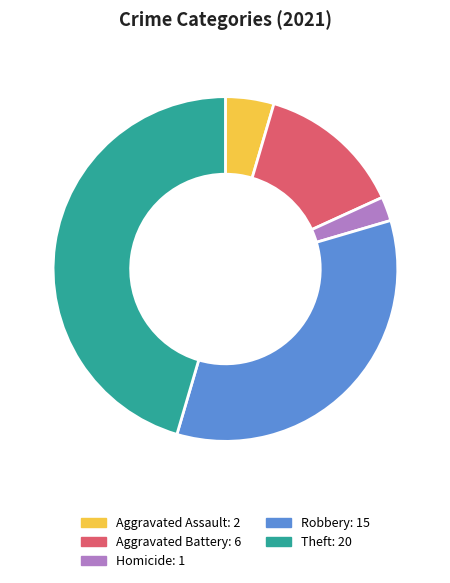

Does any single category account for the majority?

No